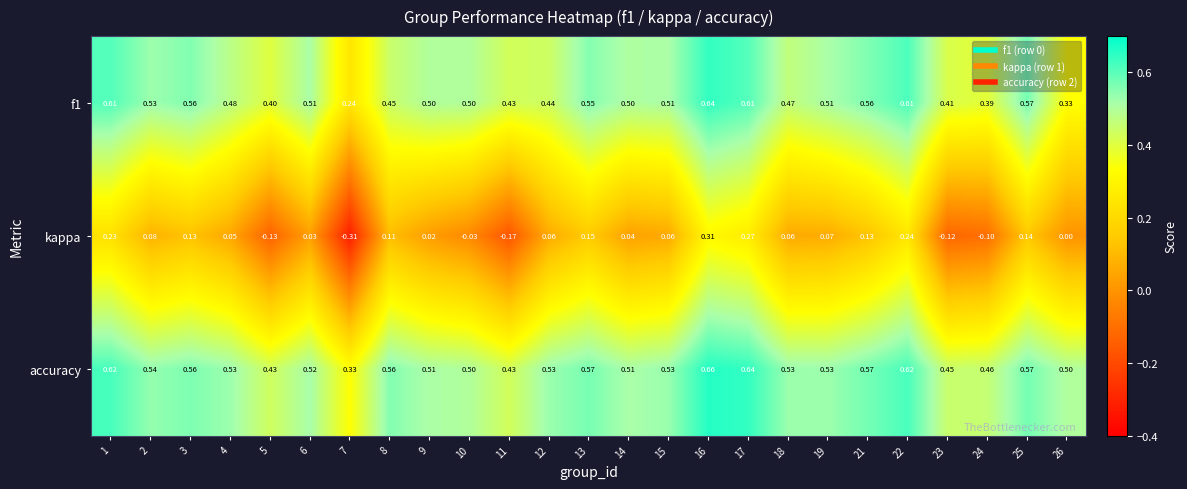

Which series has the largest range (max minus min)?

kappa